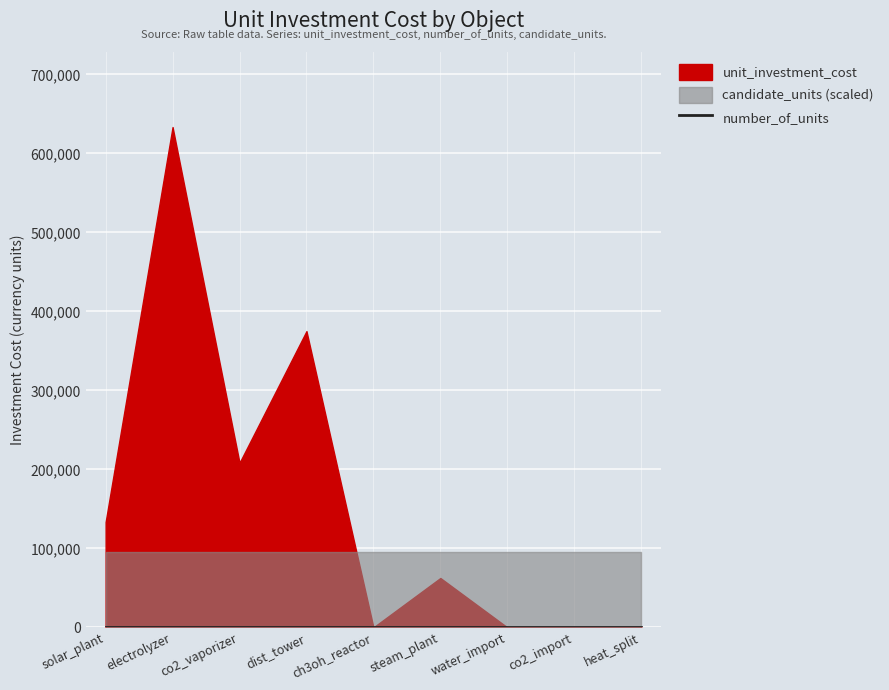

Is the value of number_of_units at co2_import greater than the value of unit_investment_cost at water_import?

No